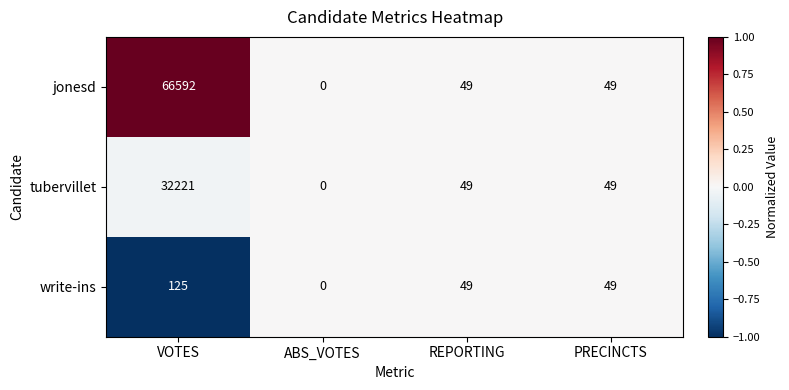

How many distinct data groups are displayed?

3